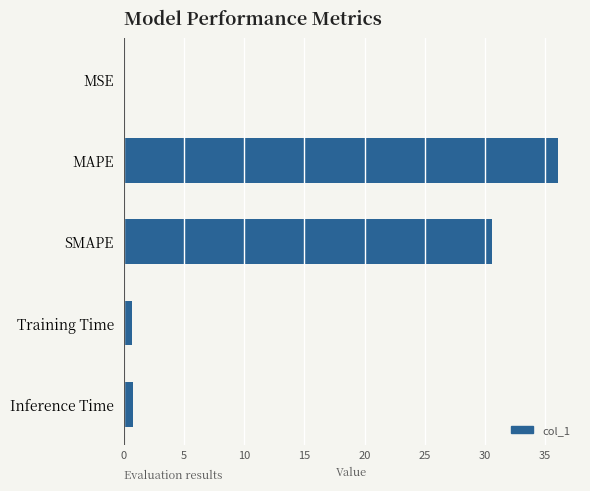

What is the sum of all values?

68.1